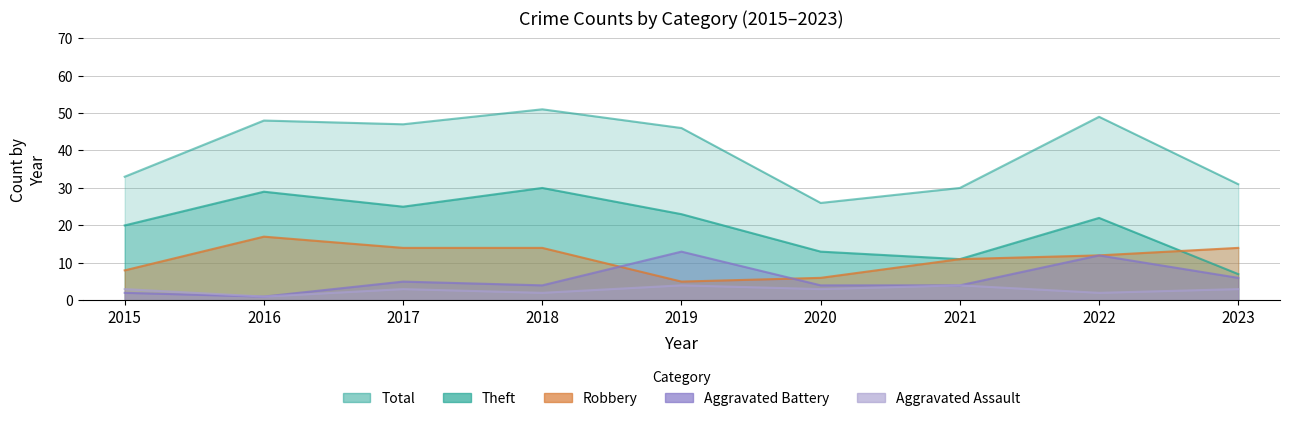

At which category does Robbery reach its first local peak?

2016